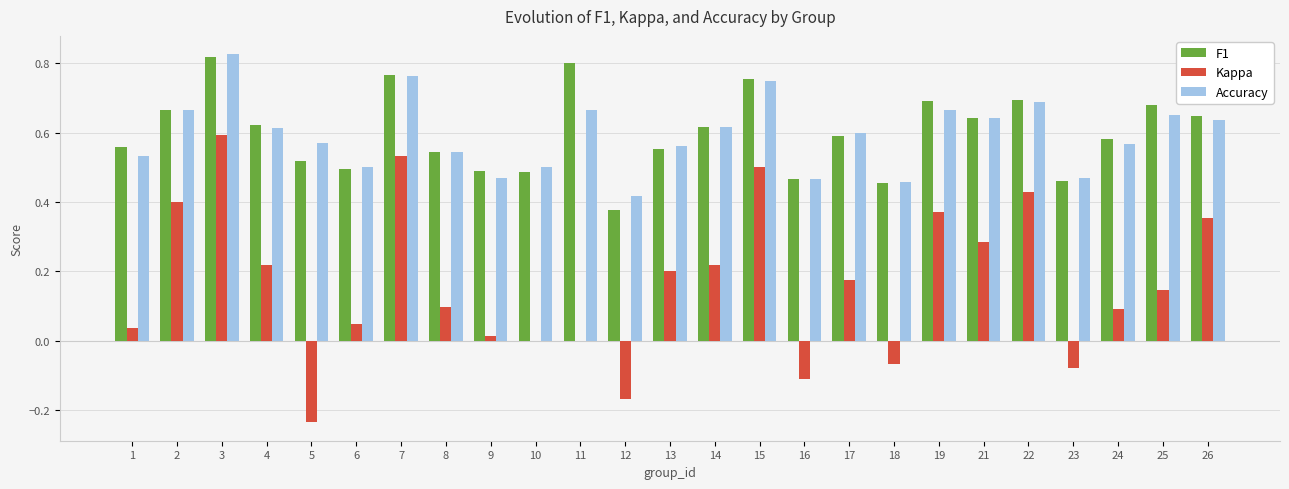

What are all the series names shown in the legend?

F1, Kappa, Accuracy